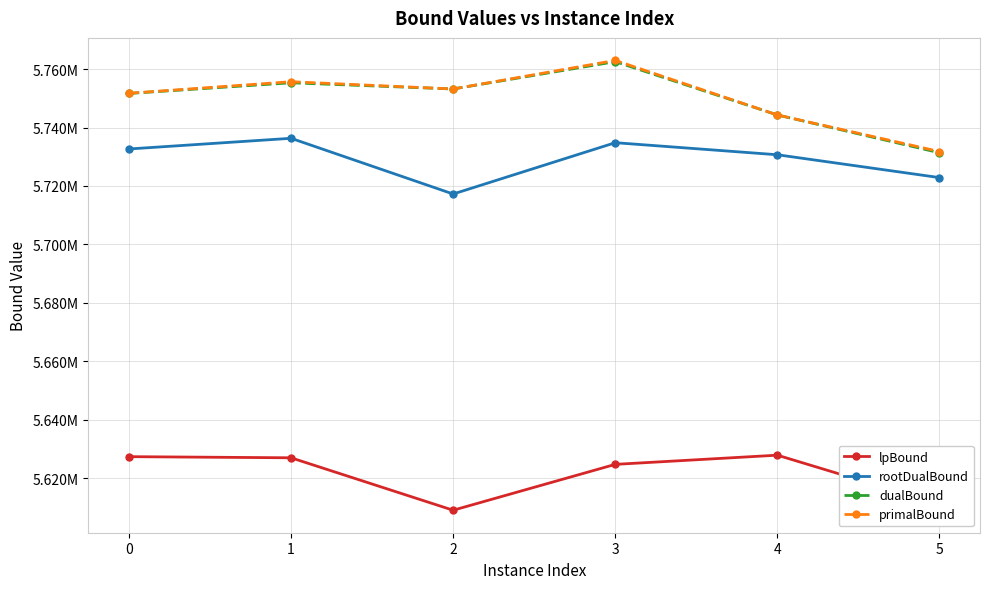

Does the chart have visible grid lines?

Yes